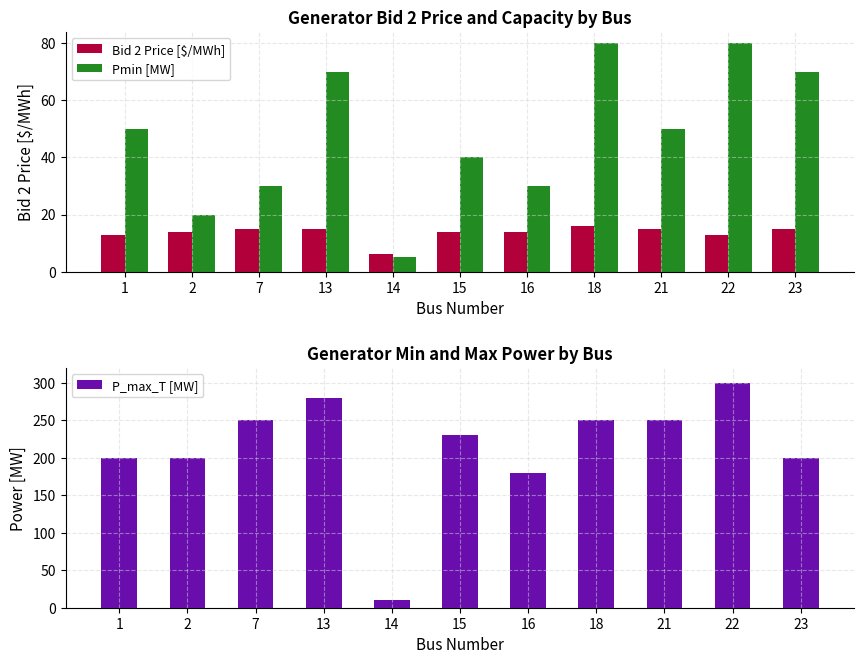

Reading left to right, transcribe all the data shown in this chart.

Bid 2 Price [$/MWh]: 13	14	15	15	6	14	14	16	15	13	15
Pmin [MW]: 50	20	30	70	5	40	30	80	50	80	70
P_max_T [MW]: 200	200	250	280	10	230	180	250	250	300	200